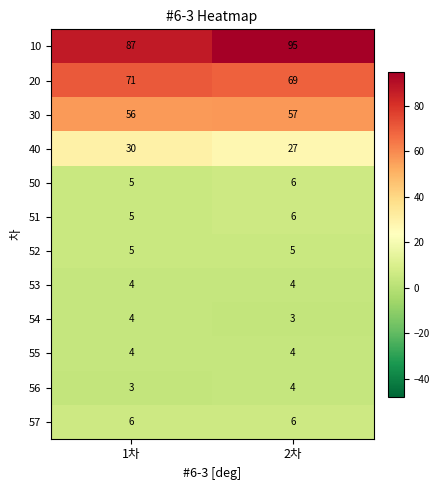

What is the minimum value for 50?

5